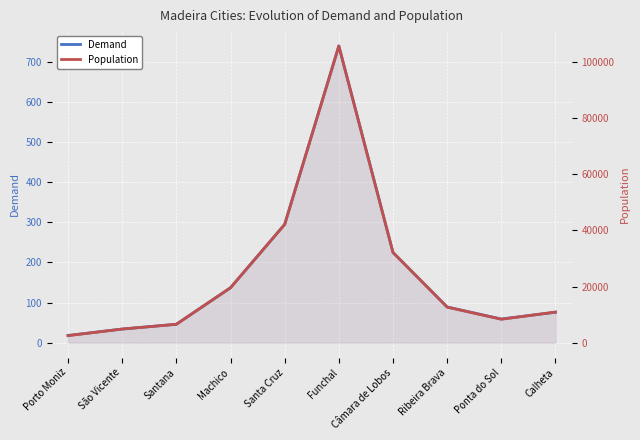

At Calheta, list the series in order from largest to smallest.

Population, Demand